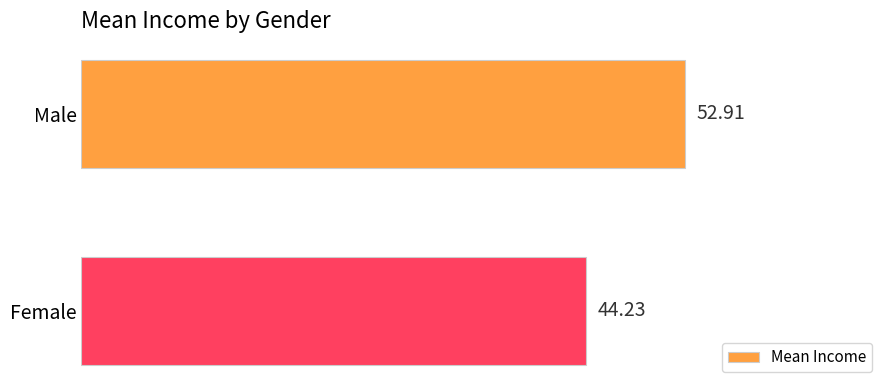

How many data points are less than 52?

1